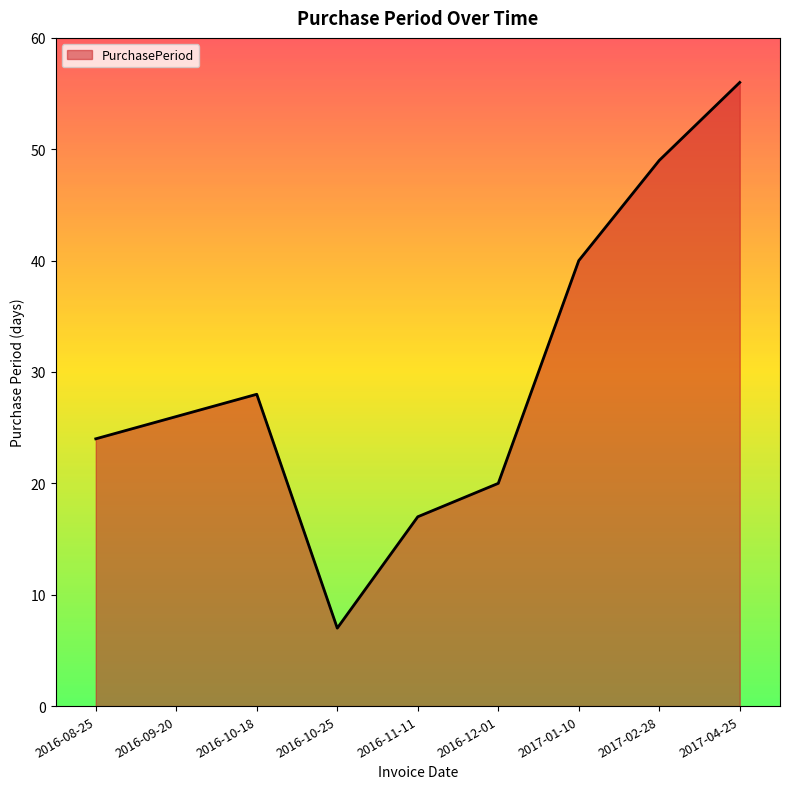

What is the sum of the values at 2016-08-25 and 2016-09-20?

50